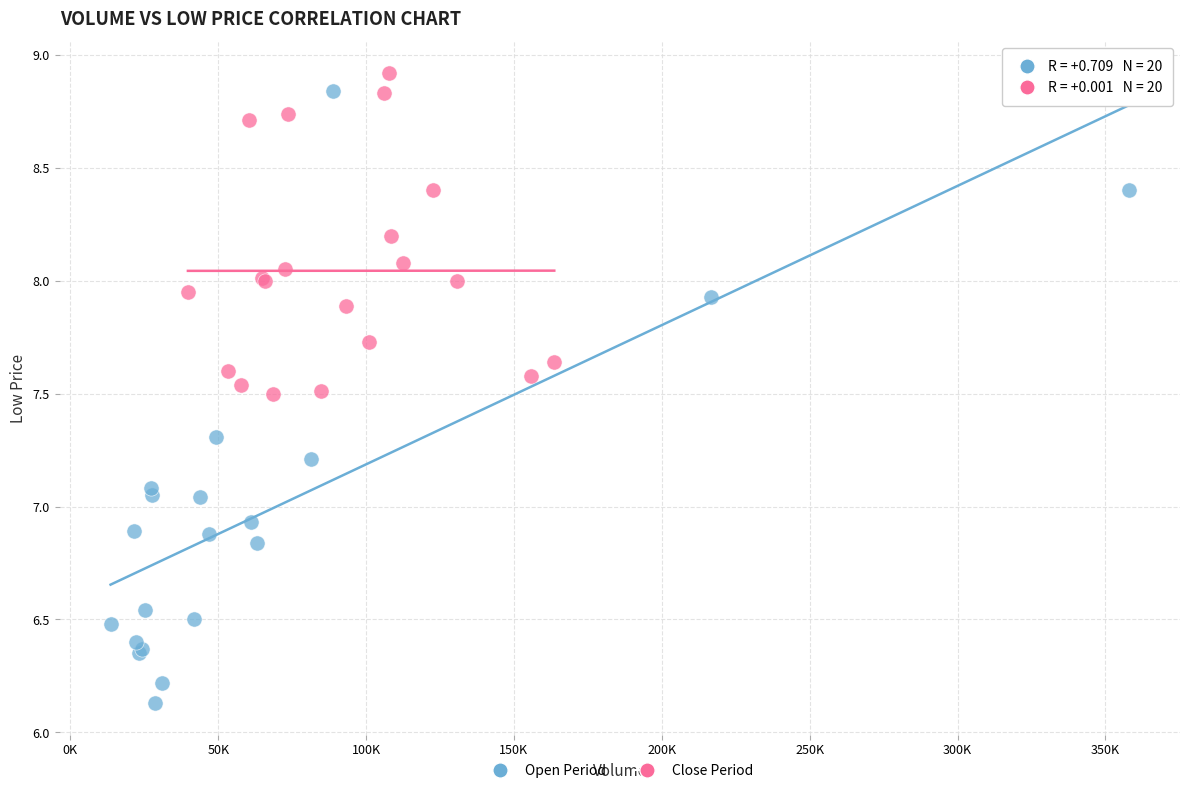

Which series reaches the minimum Y coordinate?

Open Period